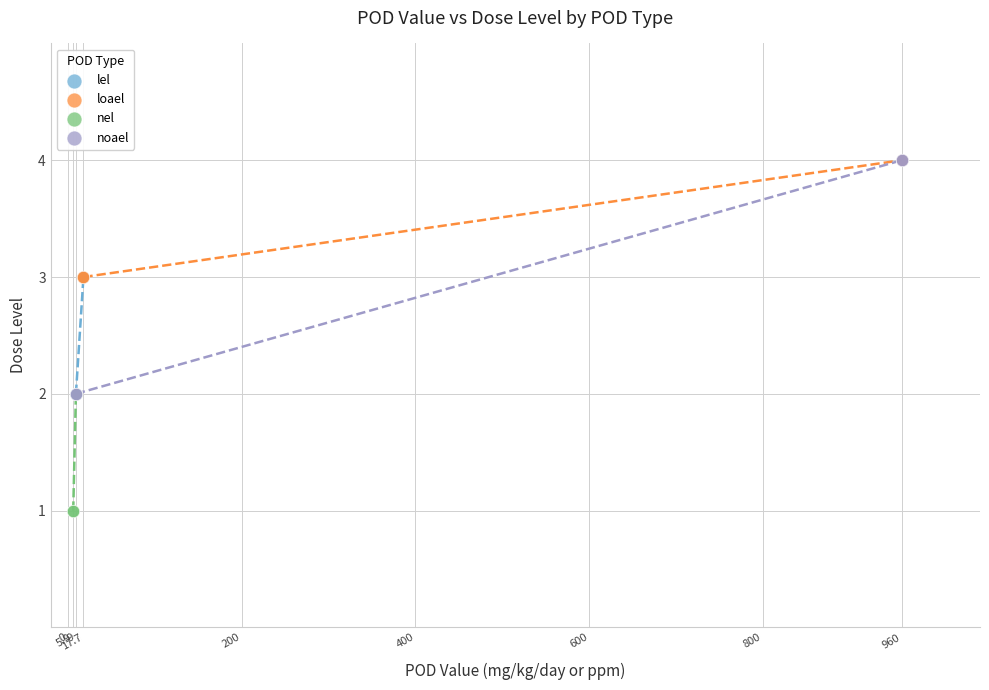

What are all the series names shown in the legend?

lel, loael, nel, noael